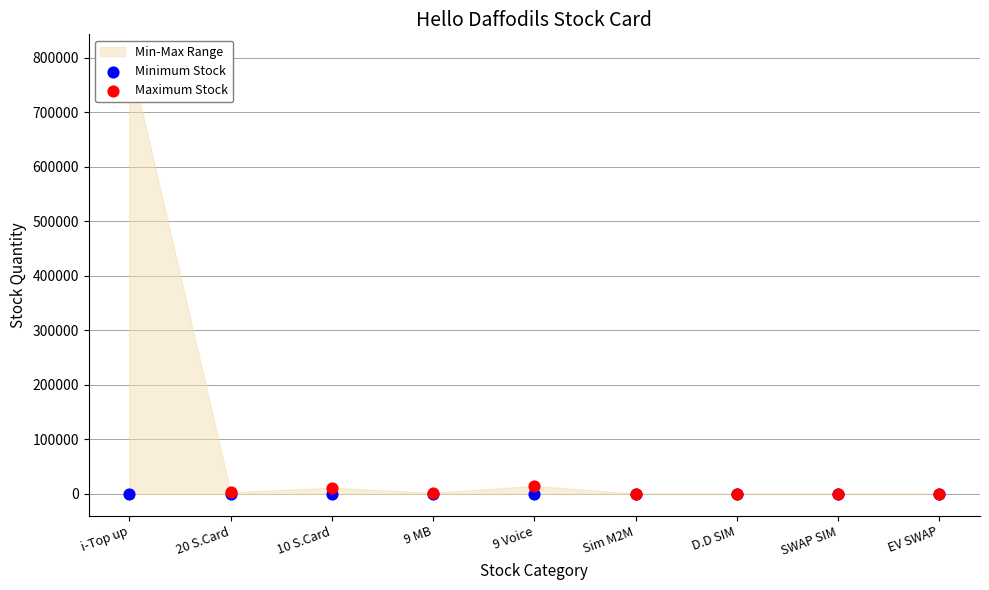

Is the value of Maximum Stock at SWAP SIM greater than the value of Minimum Stock at D.D SIM?

Yes